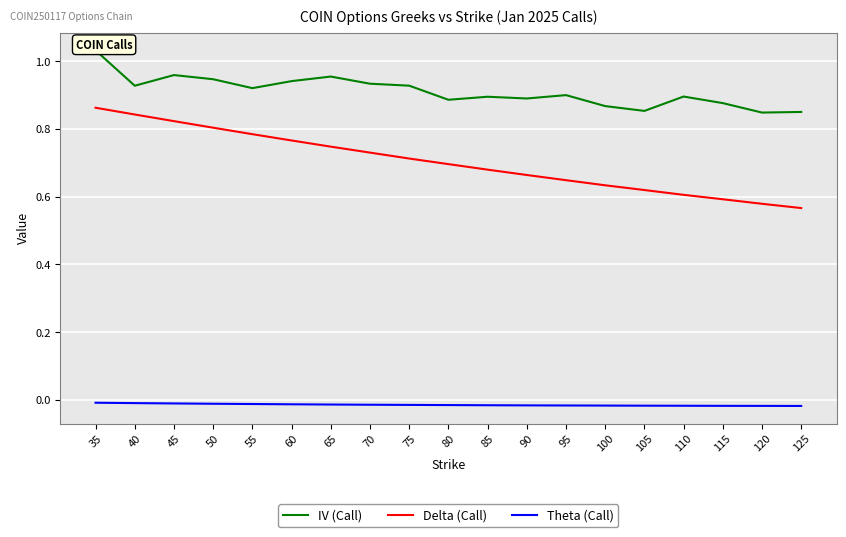

At which label does IV (Call) reach its peak?

35